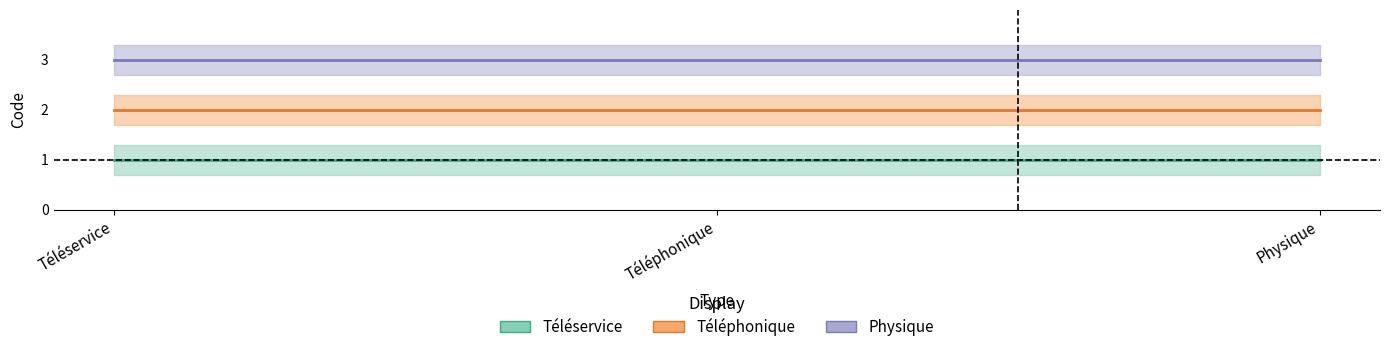

At which label does Téléphonique reach its peak?

Téléservice